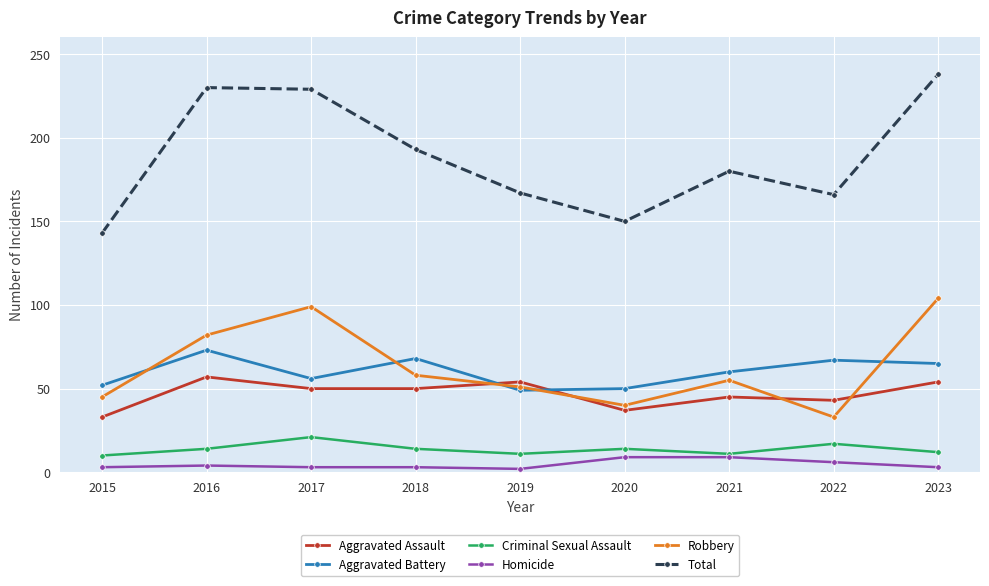

What is the difference between the highest and lowest values at 2021?

171